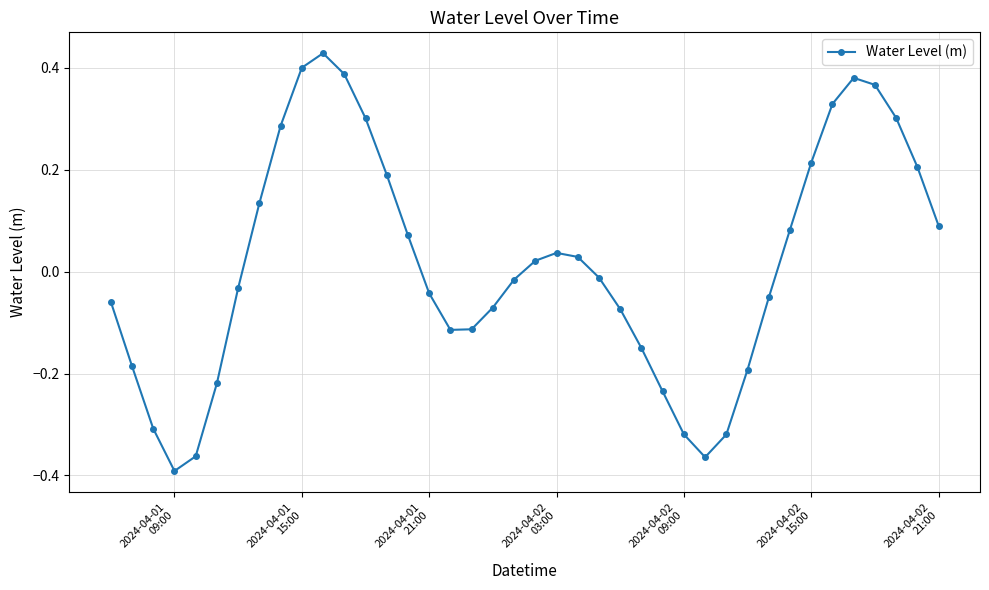

How many points are higher than both their immediate neighbors (excluding endpoints)?

3